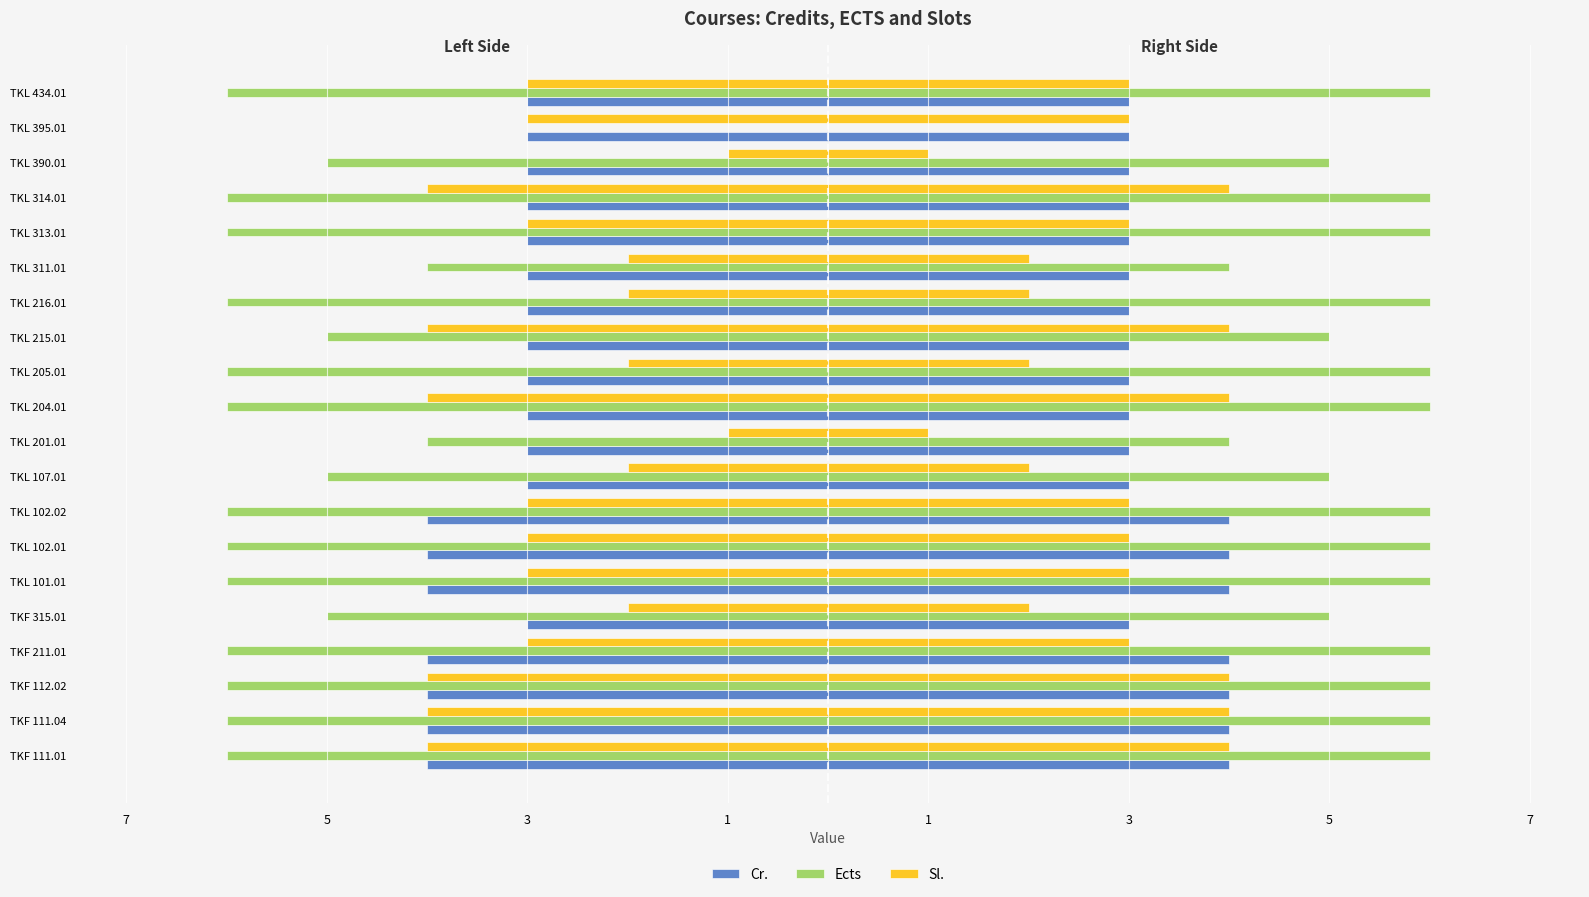

The Sl. series shows -3 at TKL 311.01. True or false?

False